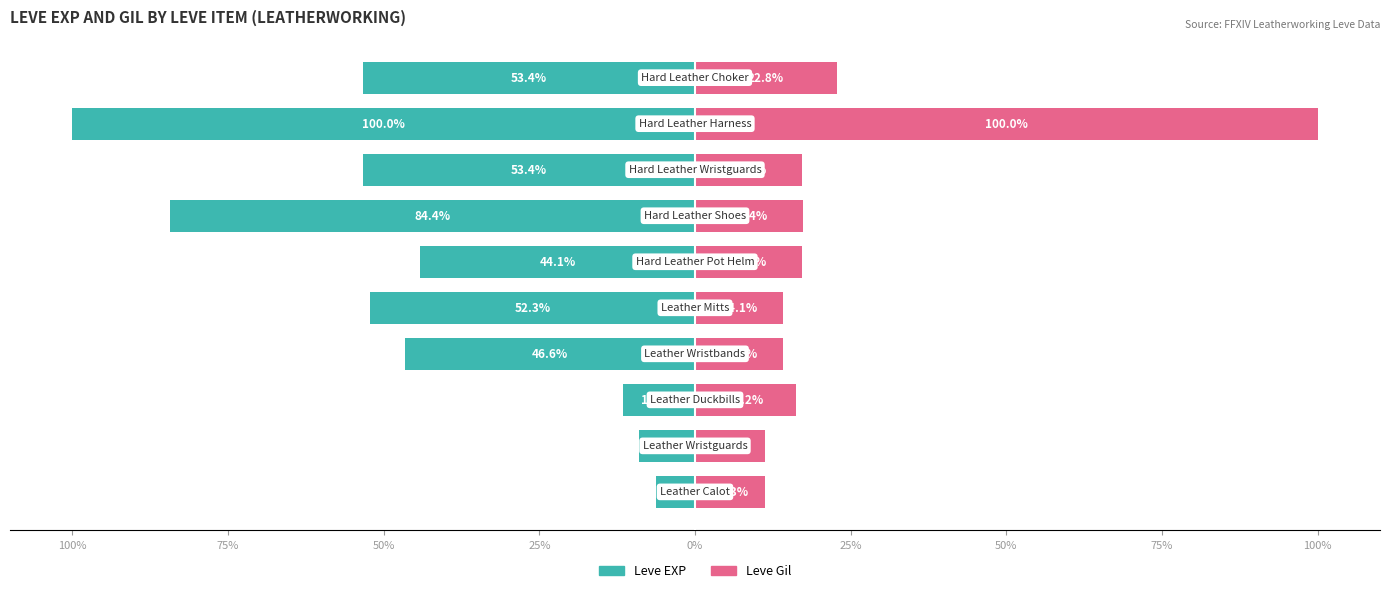

Rank the series at 25% from lowest to highest value.

Leve EXP, Leve Gil